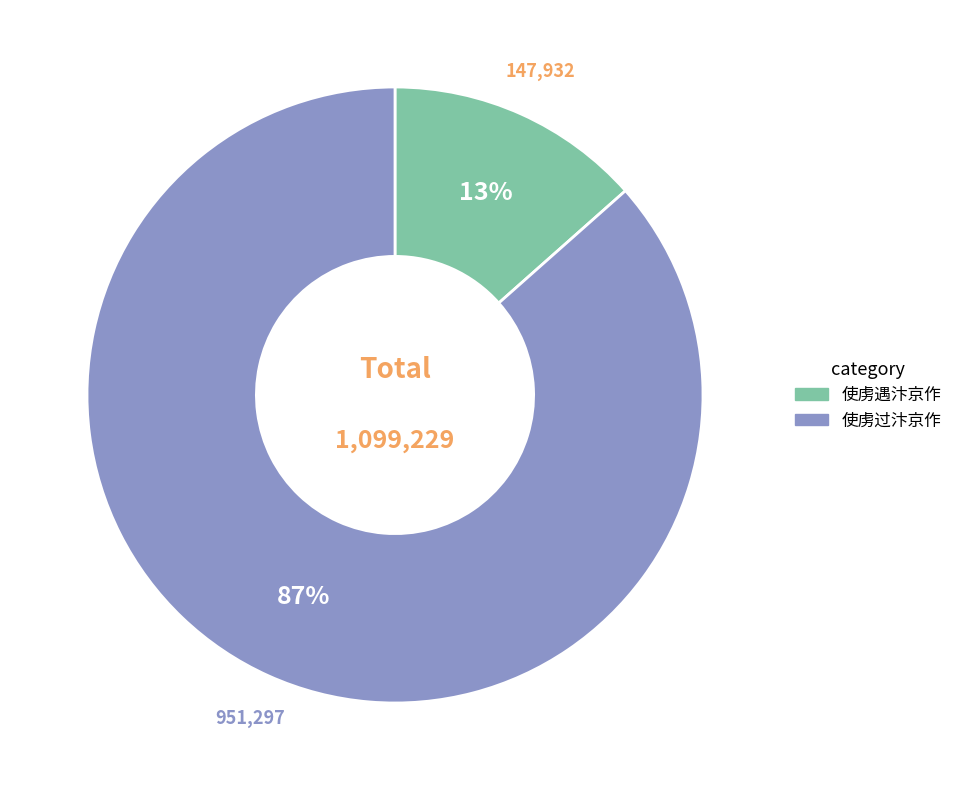

Which category has the biggest portion of the pie?

使虏过汴京作